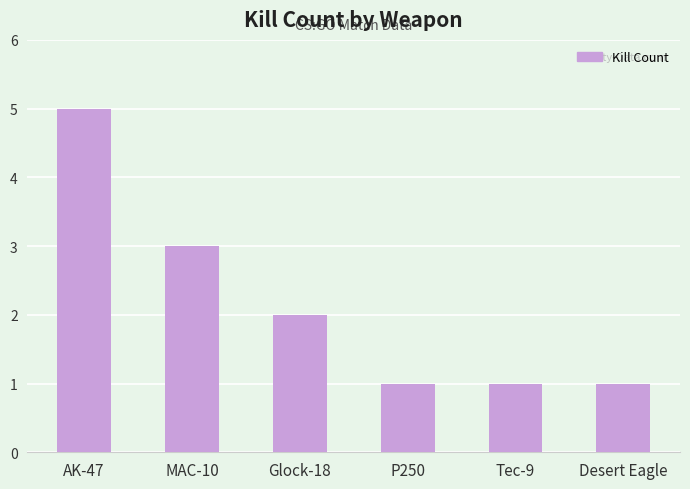

Which label corresponds to the largest value in the chart?

AK-47